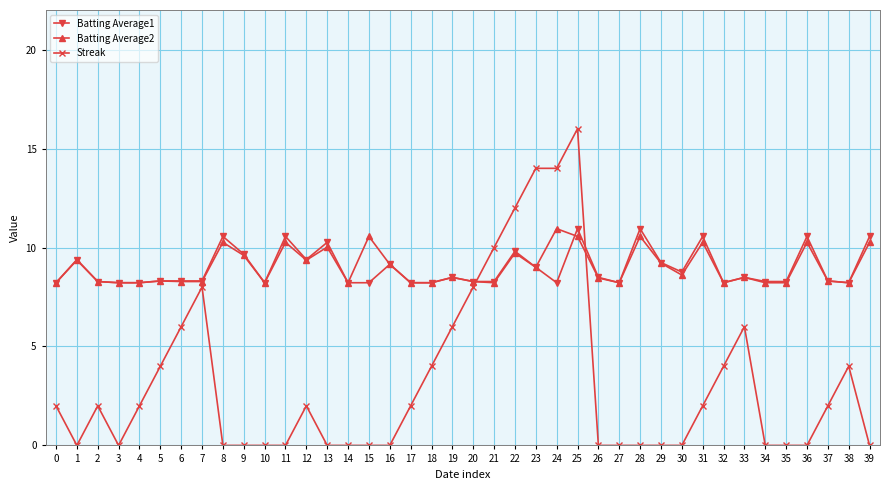

What value does the Streak series have at 21?

10.0